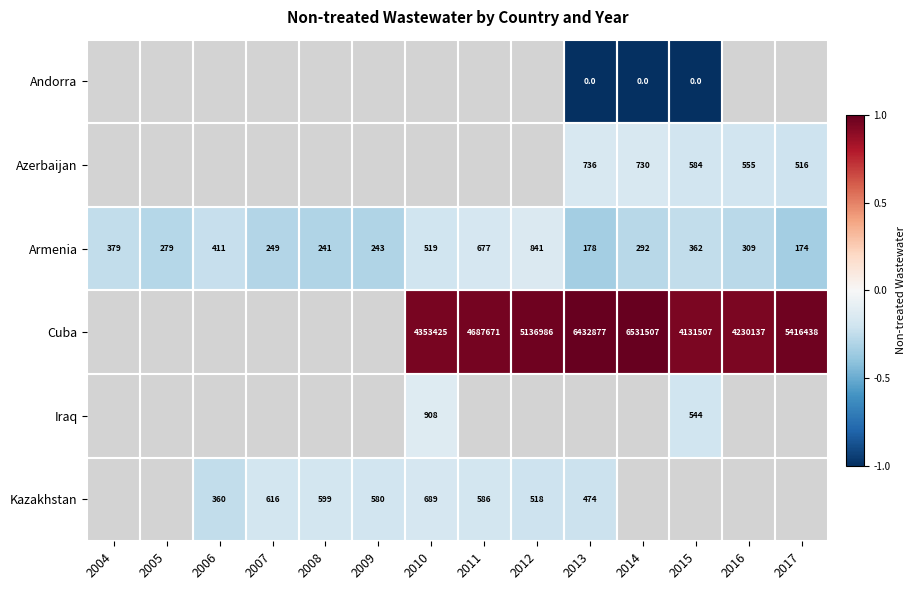

Is the value of Cuba at 2013 greater than the value of Kazakhstan at 2013?

Yes